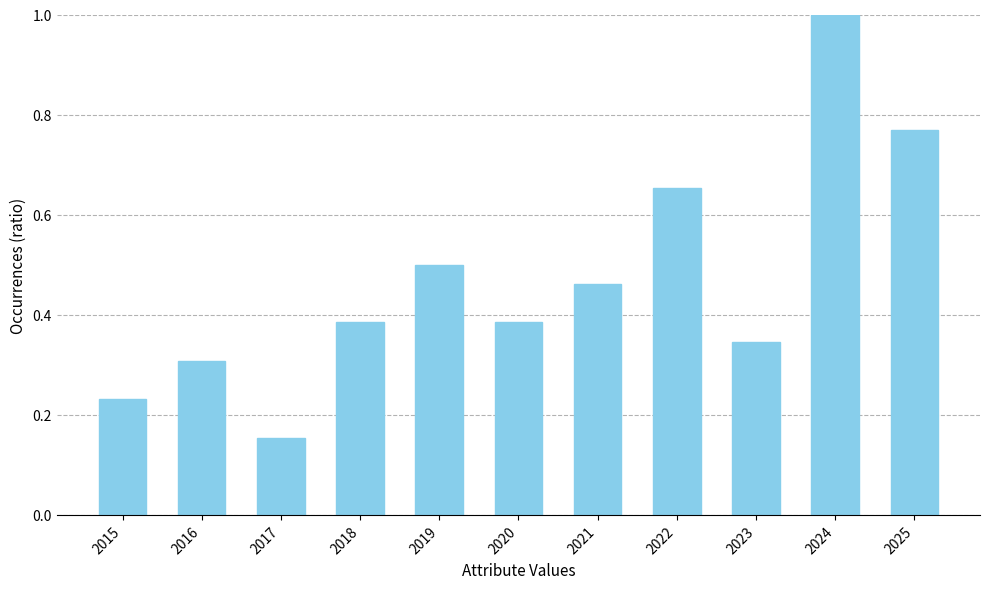

How many bars are there in total?

11